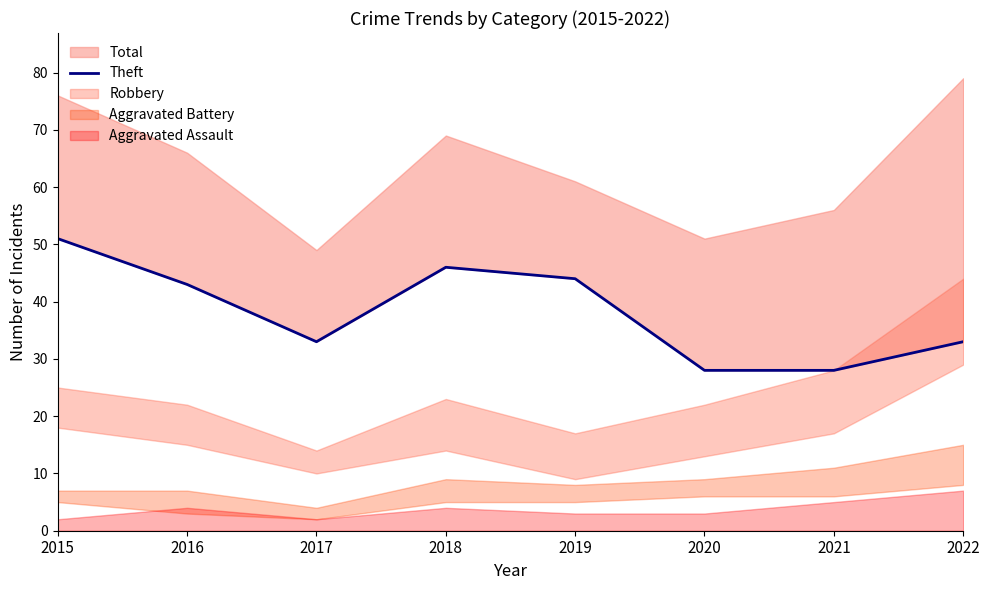

How many lines are shown in the chart?

1